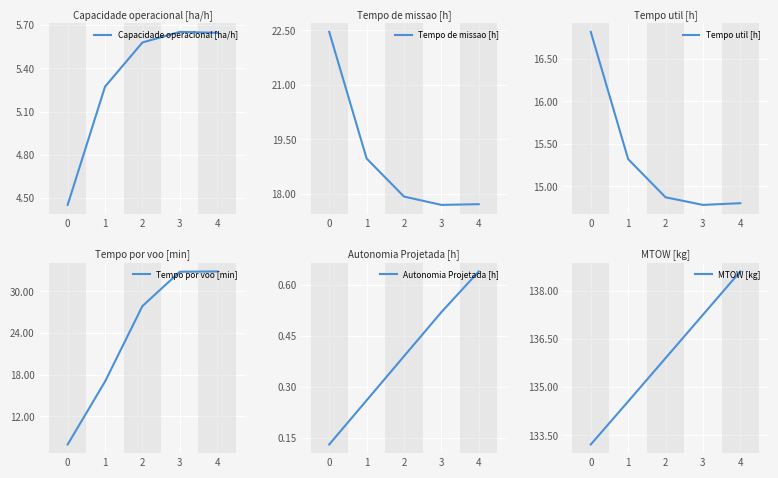

What is the value of the Tempo util [h] point at the 4th from the left?

14.8